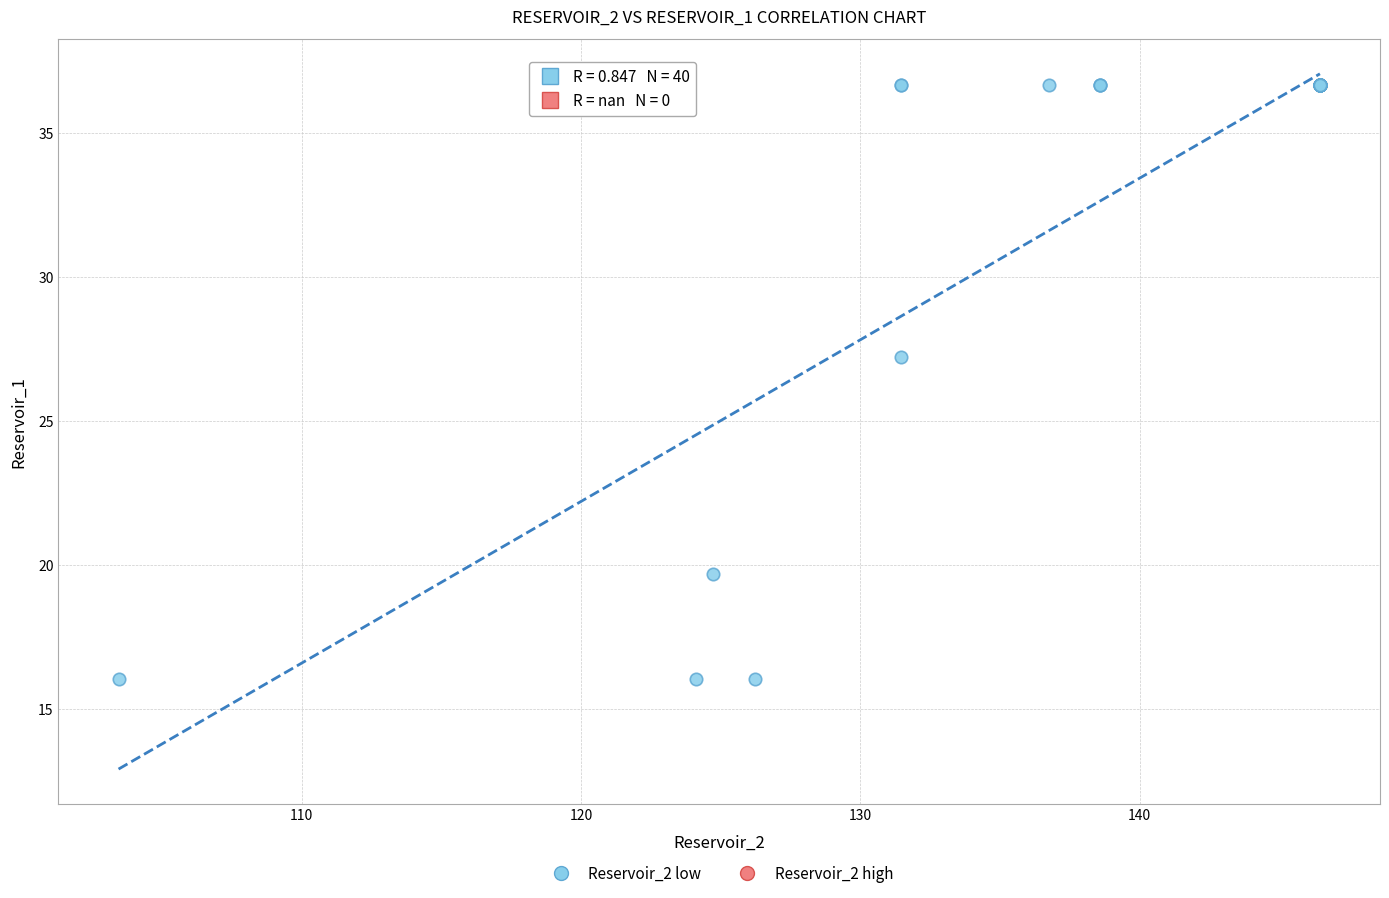

What Y value in the scatter plot is closest to 26?

27.2